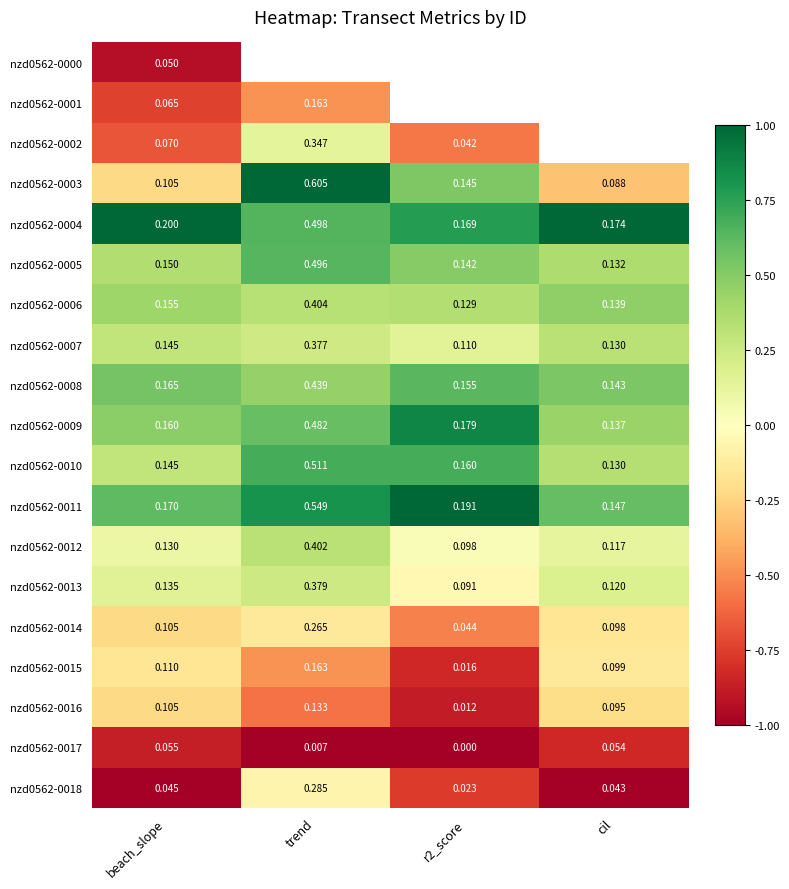

Is the value of nzd0562-0005 at beach_slope greater than the value of nzd0562-0015 at cil?

Yes